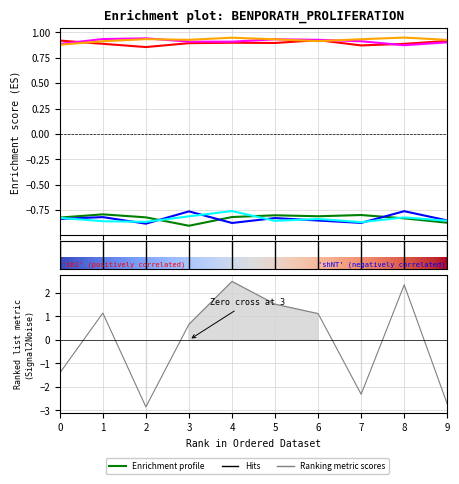

True or false: +++--+ and ++++-- intersect in this chart.

True